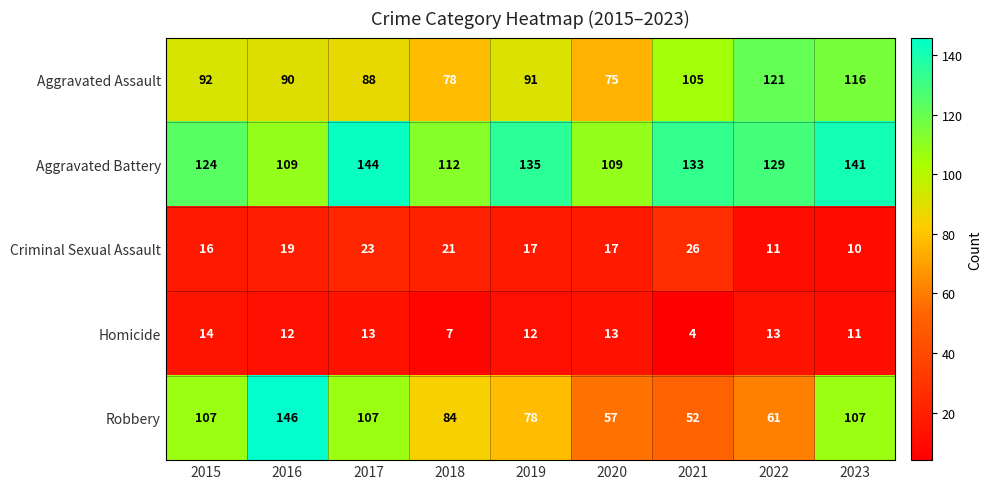

How many Homicide values are between 11 and 13?

6